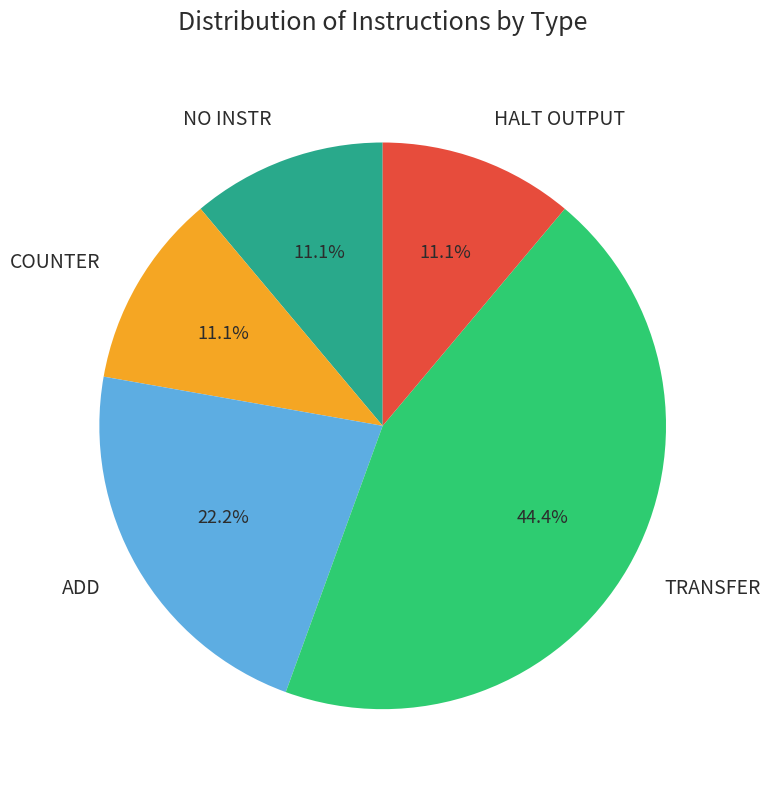

Approximately how many times larger is the value at TRANSFER compared to COUNTER?

4.0